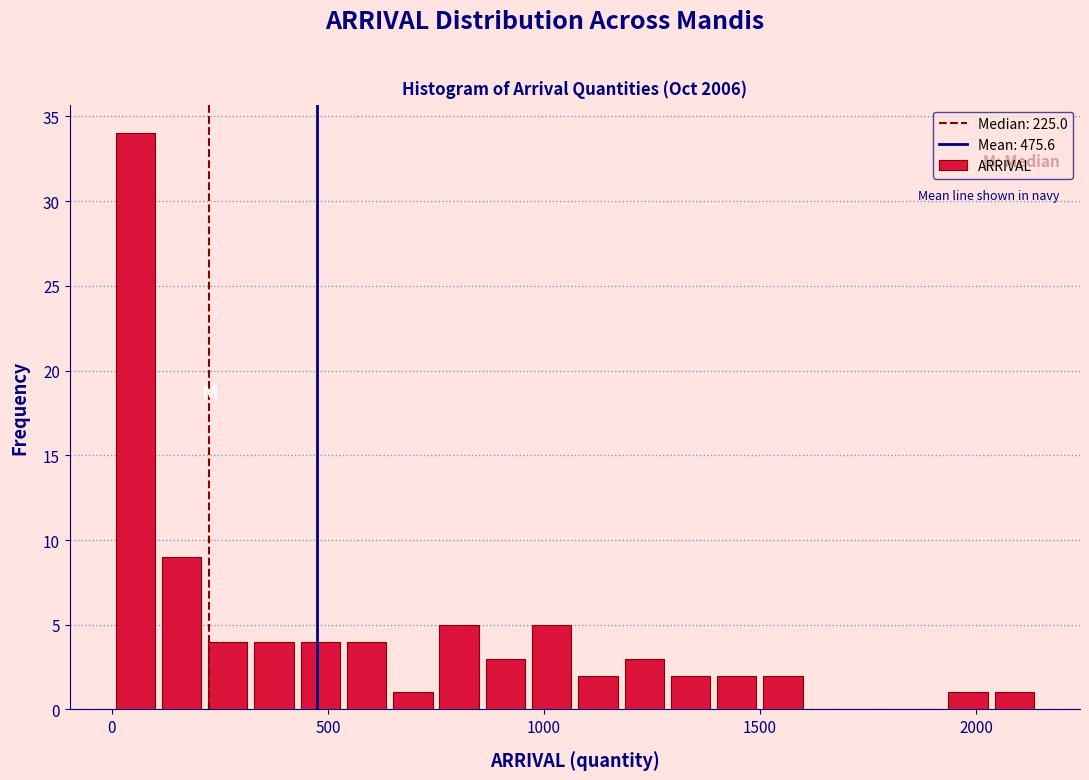

Read against the x-axis, roughly where is the centre of the tallest bar?

50